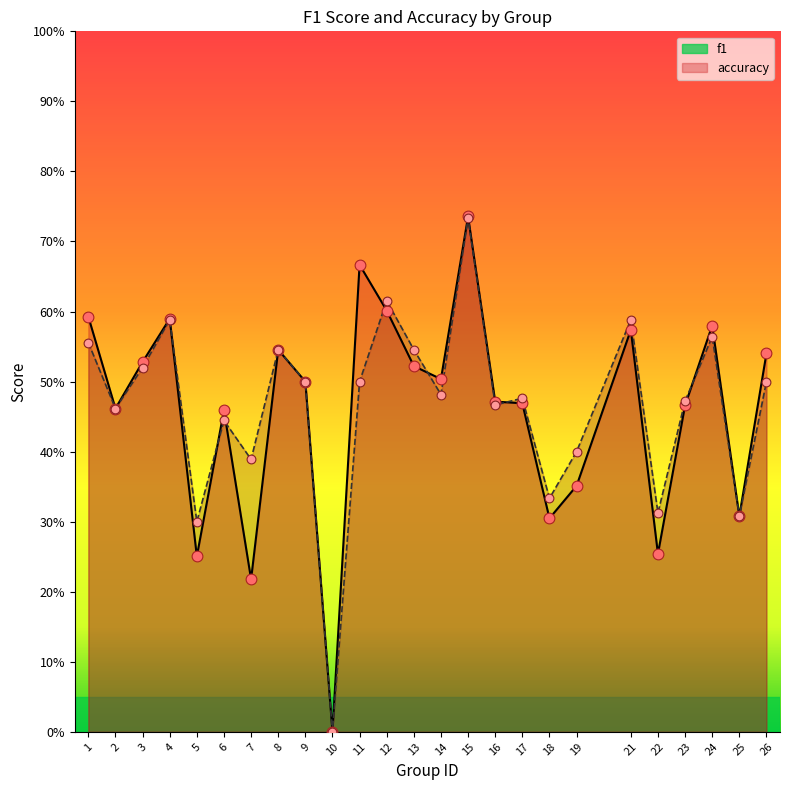

Which series has the largest Y range (max minus min)?

f1